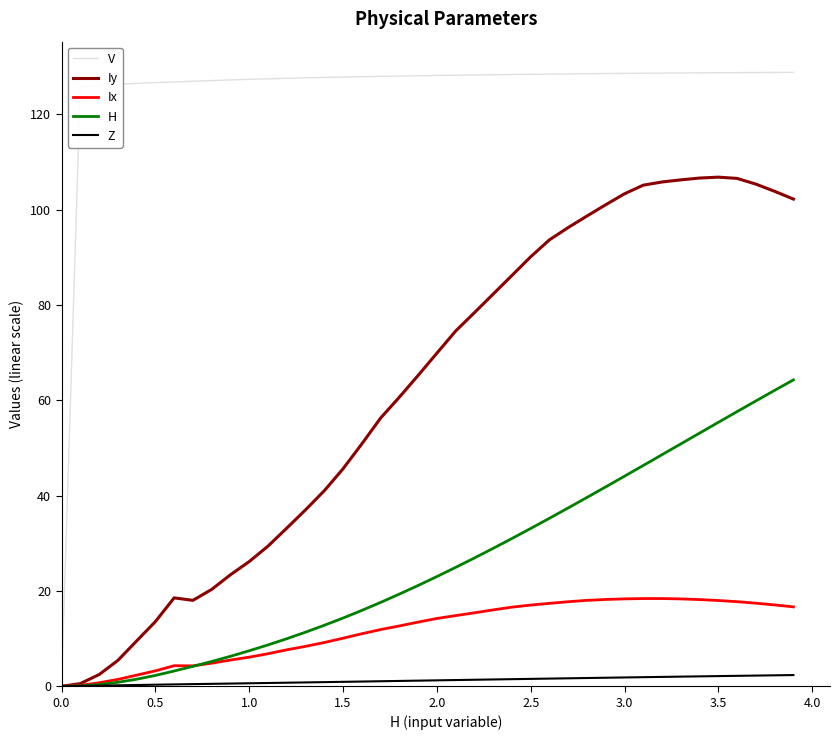

What is the average value of the H series?

25.7